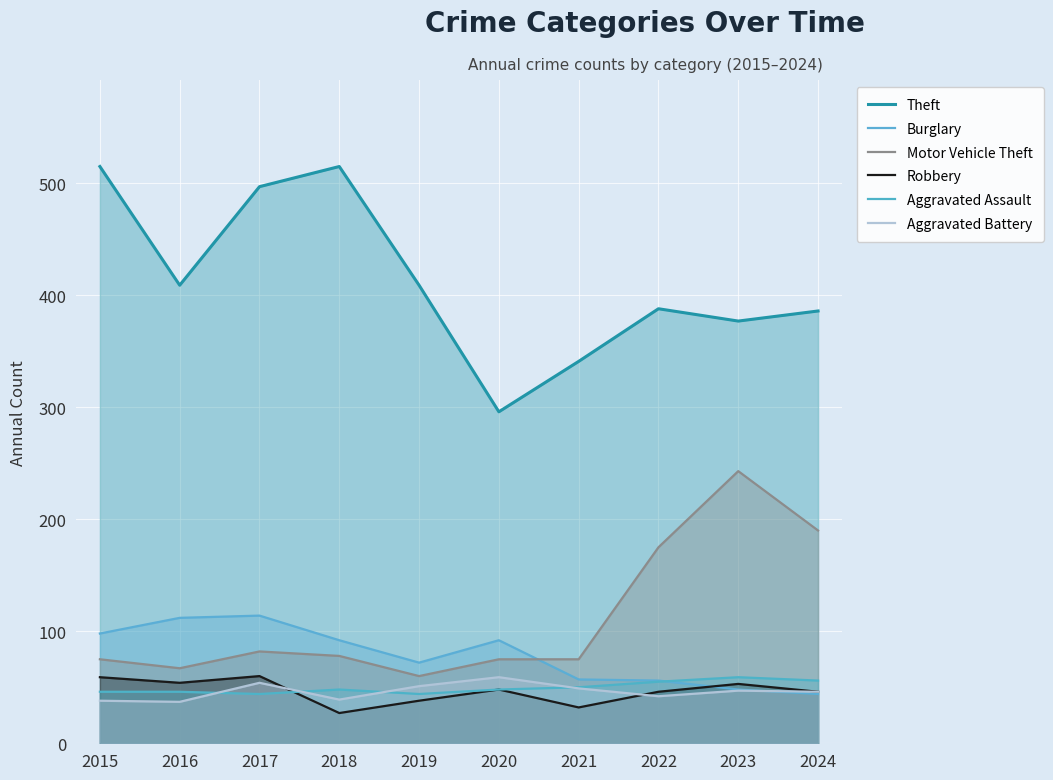

In Burglary, how many points are higher than both neighbors (excluding endpoints)?

2